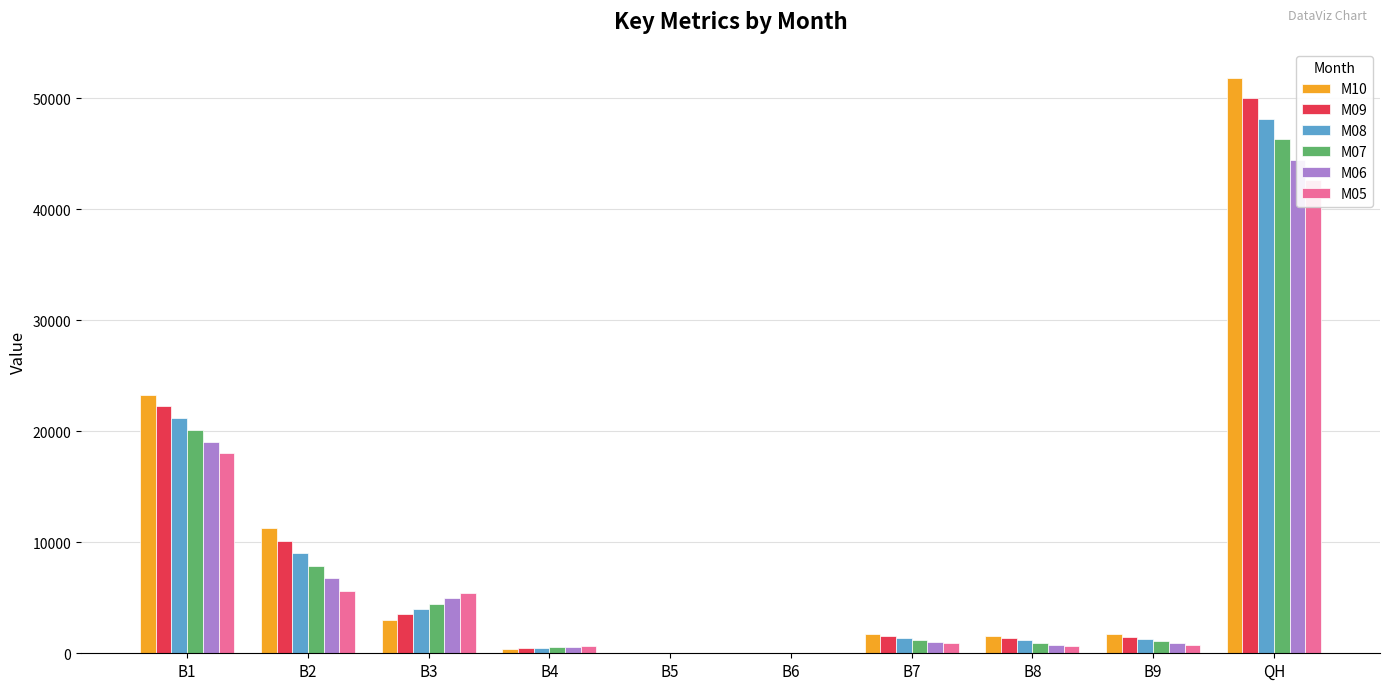

What are all the series names shown in the legend?

M10, M09, M08, M07, M06, M05